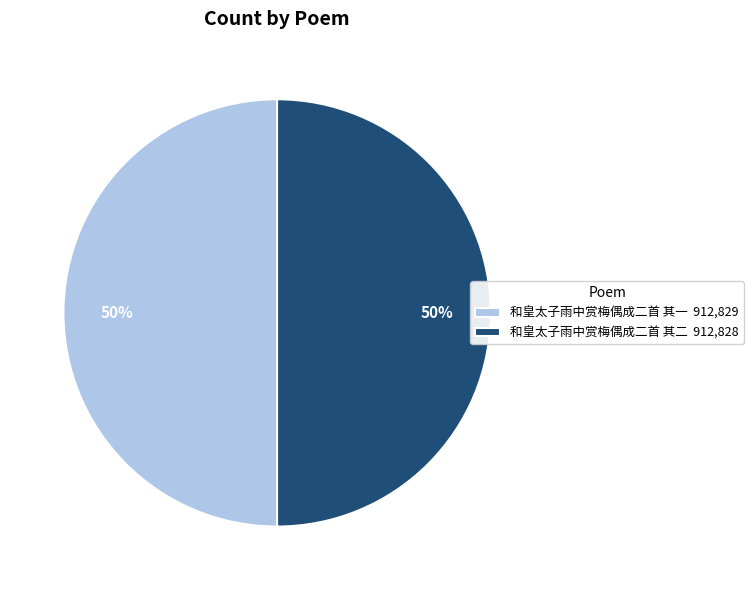

To the nearest percent, what percentage of the pie is 和皇太子雨中赏梅偶成二首 其二?

50%